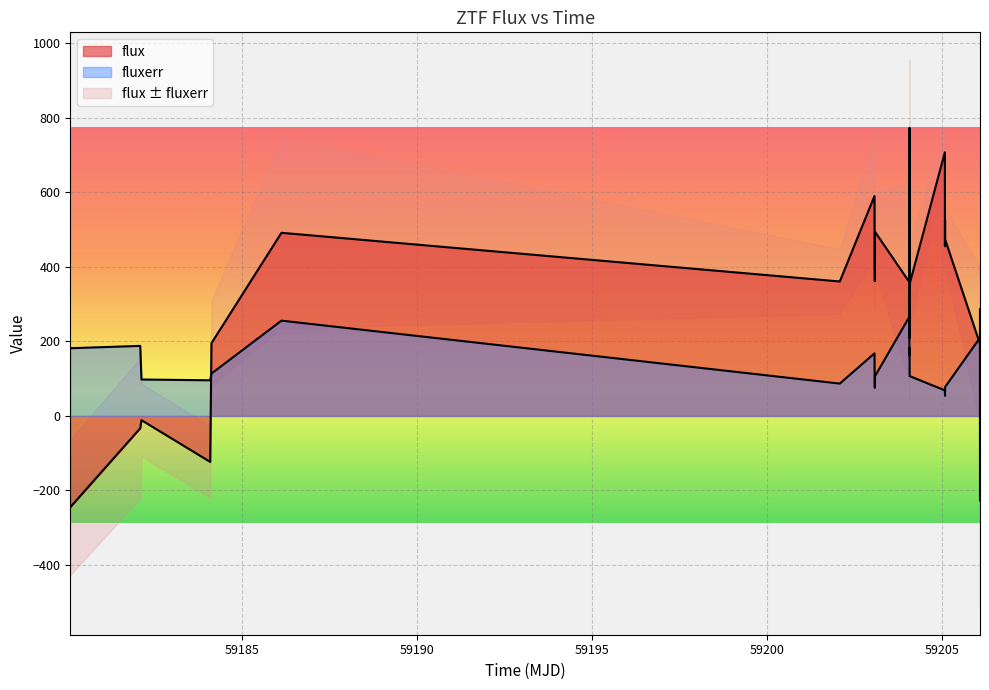

How many interior local valleys does the flux series have?

6